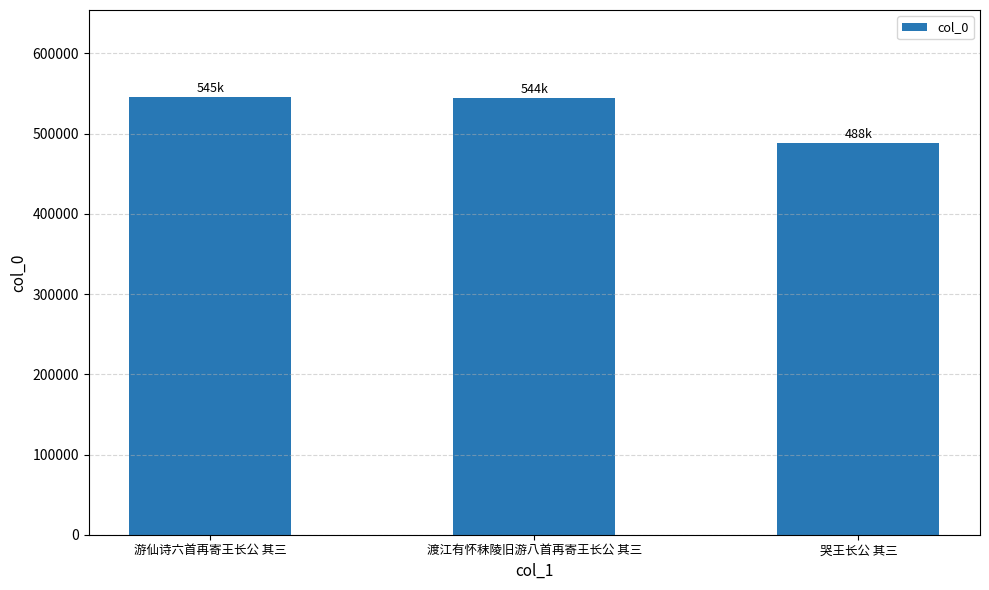

What is the label of the 2nd bar from the right?

渡江有怀秣陵旧游八首再寄王长公 其三